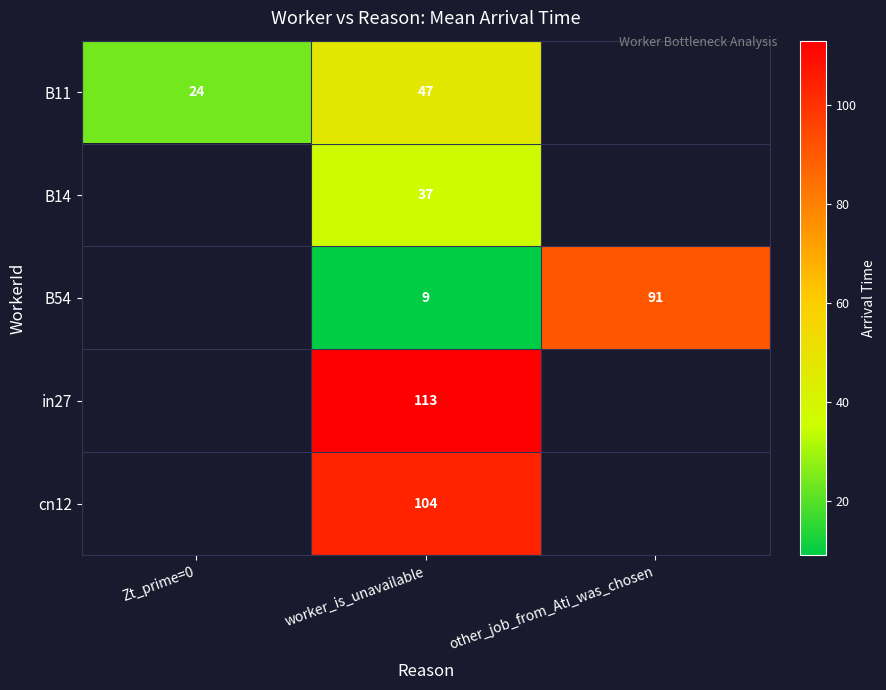

The value of B14 at worker_is_unavailable is 37. True or false?

True